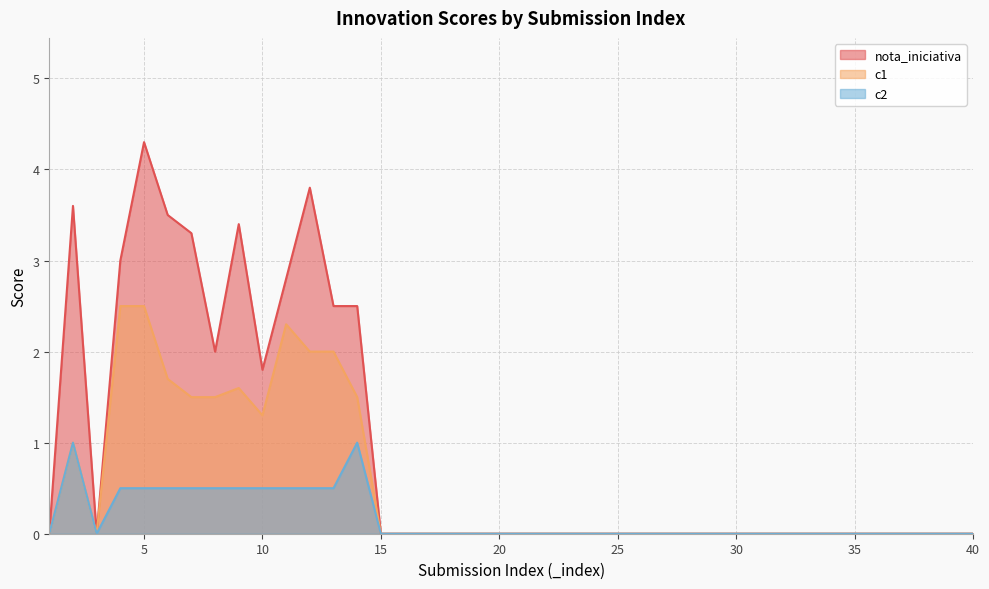

True or false: c1 and nota_iniciativa intersect in this chart.

False